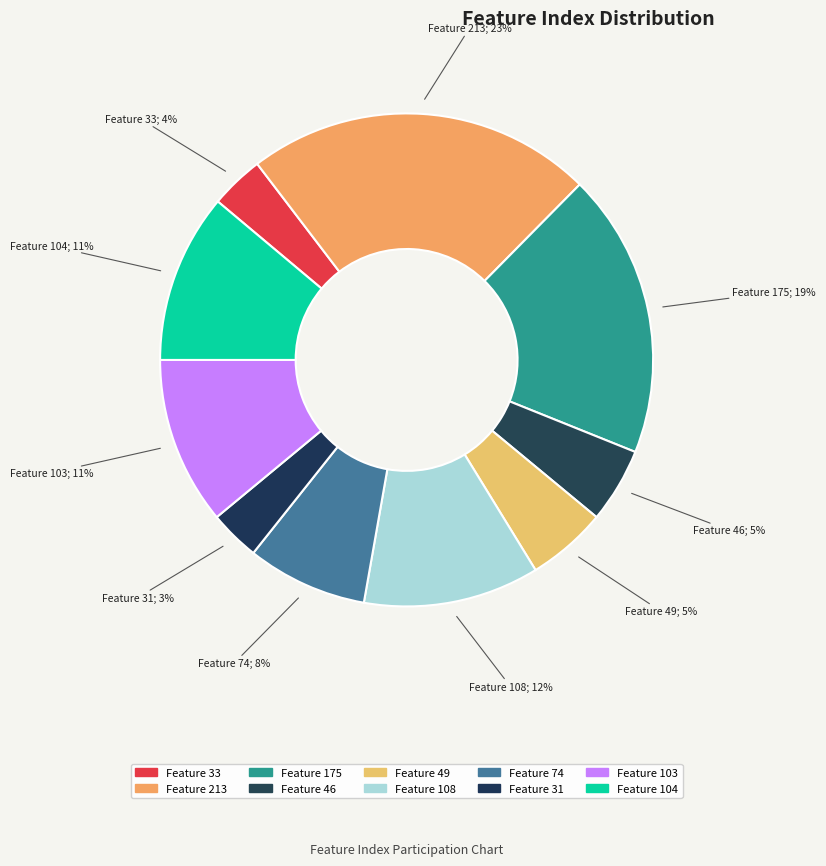

How many slices are in this pie chart?

10